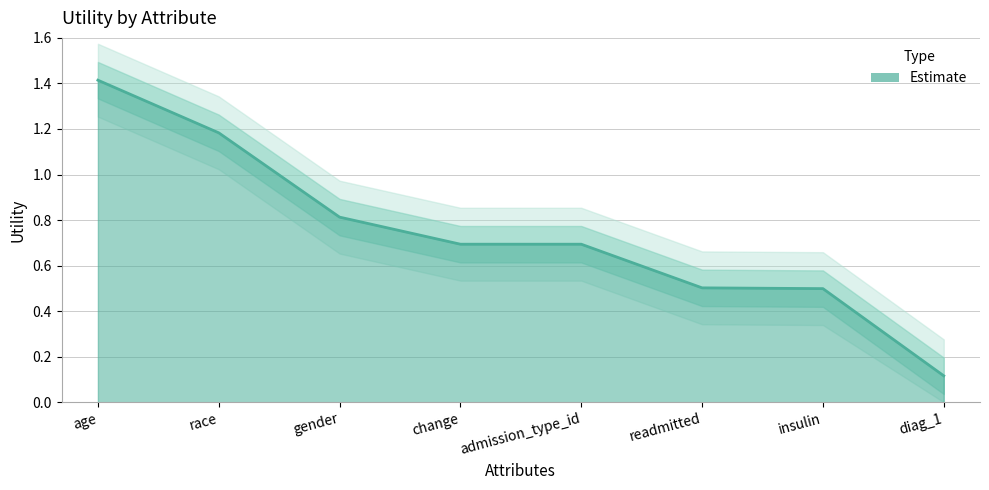

What is the label of the 7th point from the right?

race